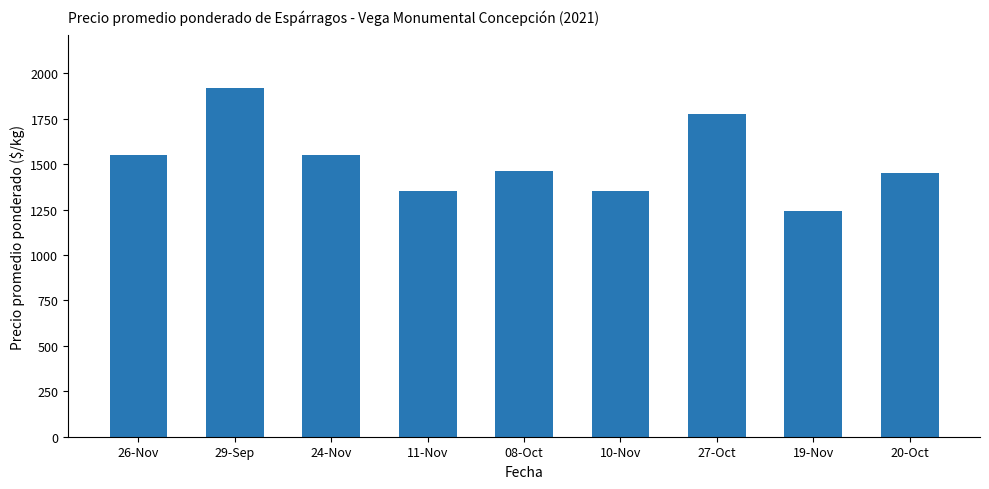

Does the chart contain stacked bars?

No